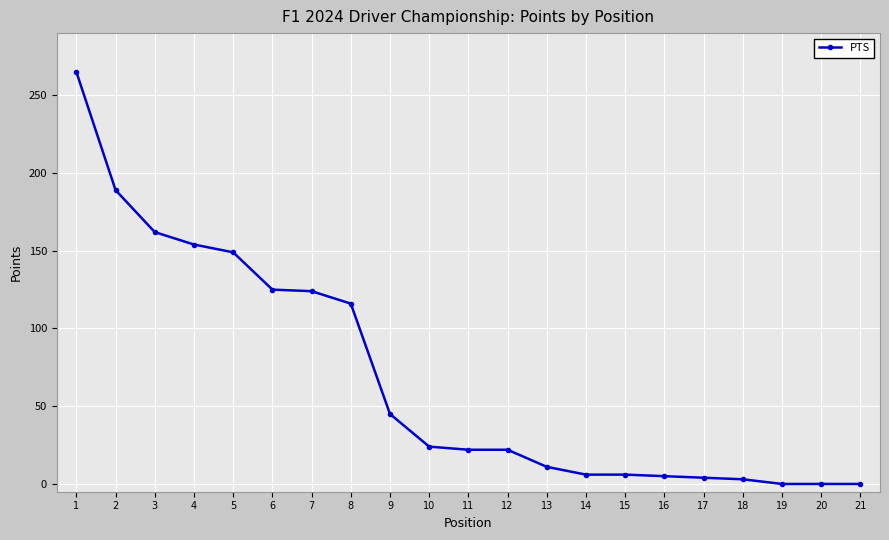

What is the difference between the second highest and minimum values?

189